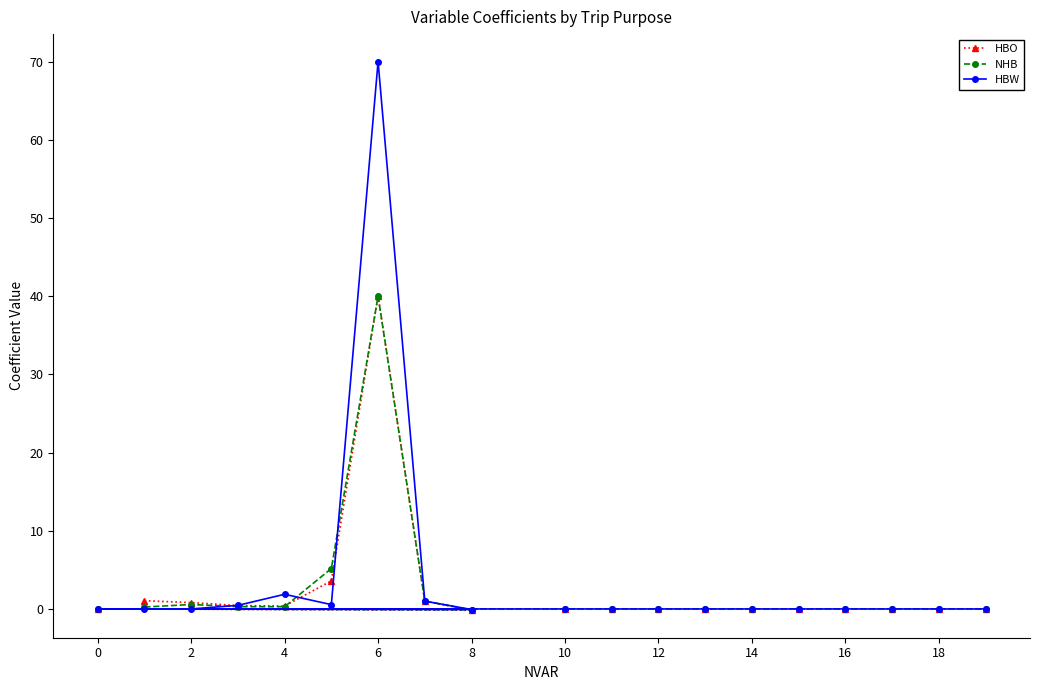

How many distinct data groups are displayed?

3